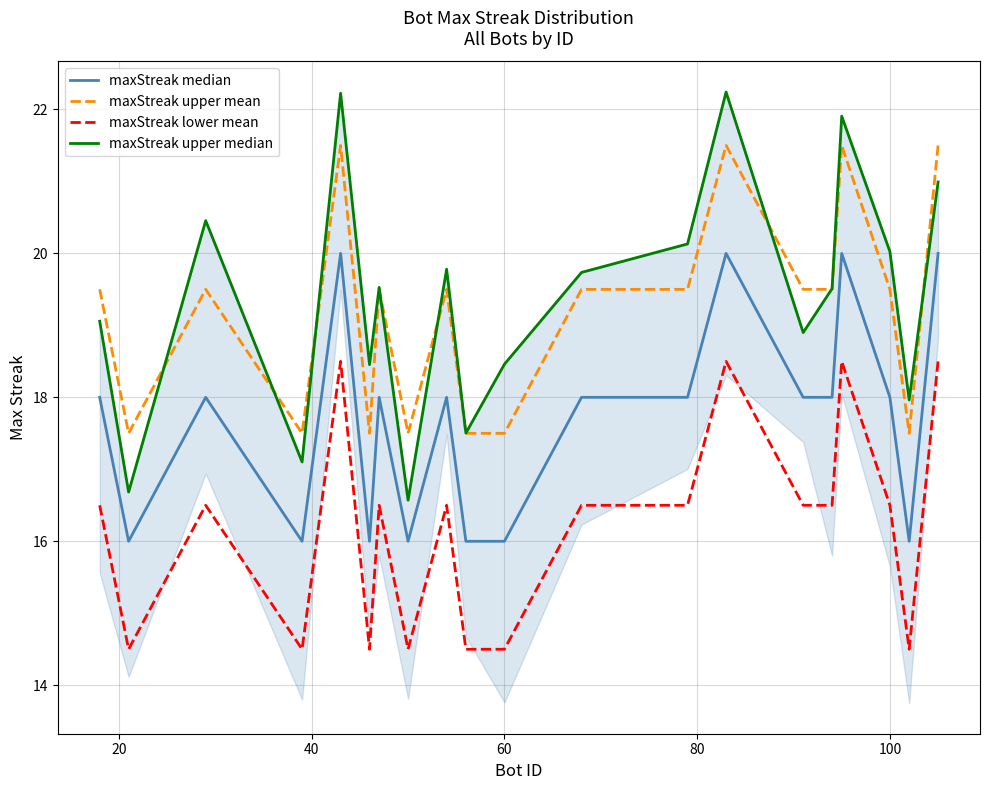

In maxStreak median, how many points are lower than both neighbors (excluding endpoints)?

5